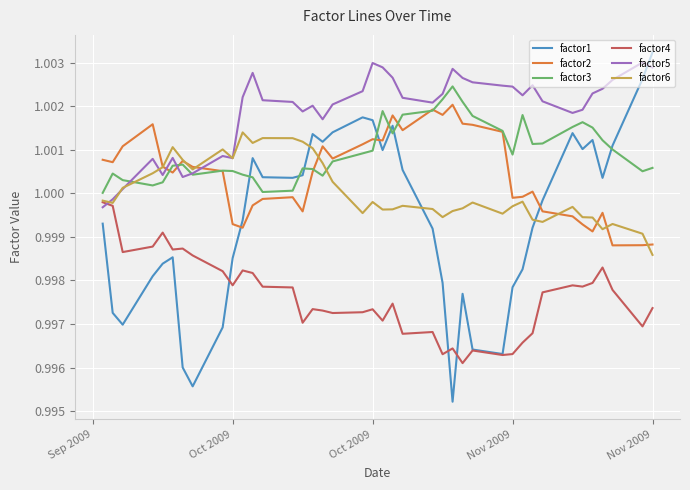

Which series has the widest spread of values?

factor1